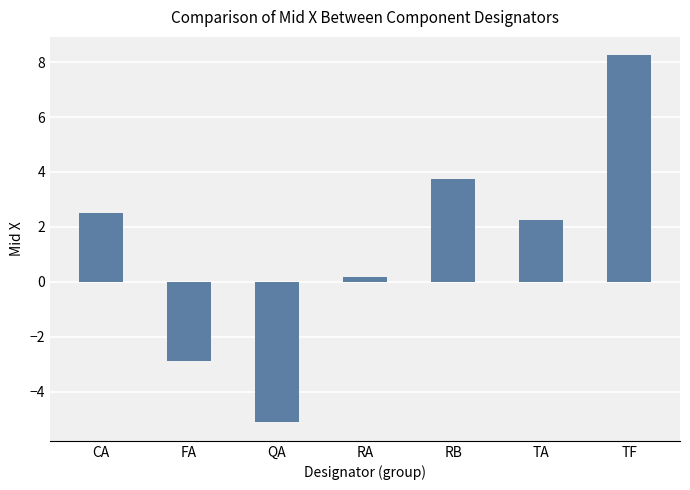

Count the number of categories in the chart.

7